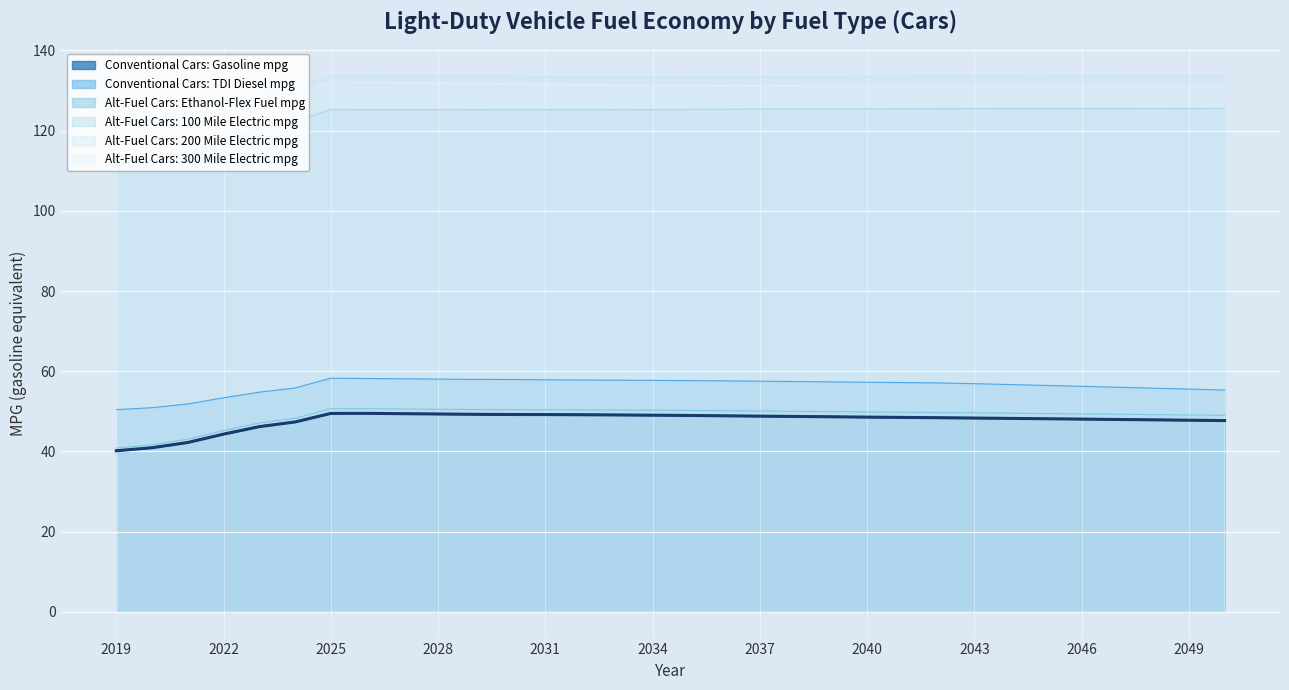

What is the value of the Alt-Fuel Cars: 100 Mile Electric mpg point at the 19th from the left?

125.4